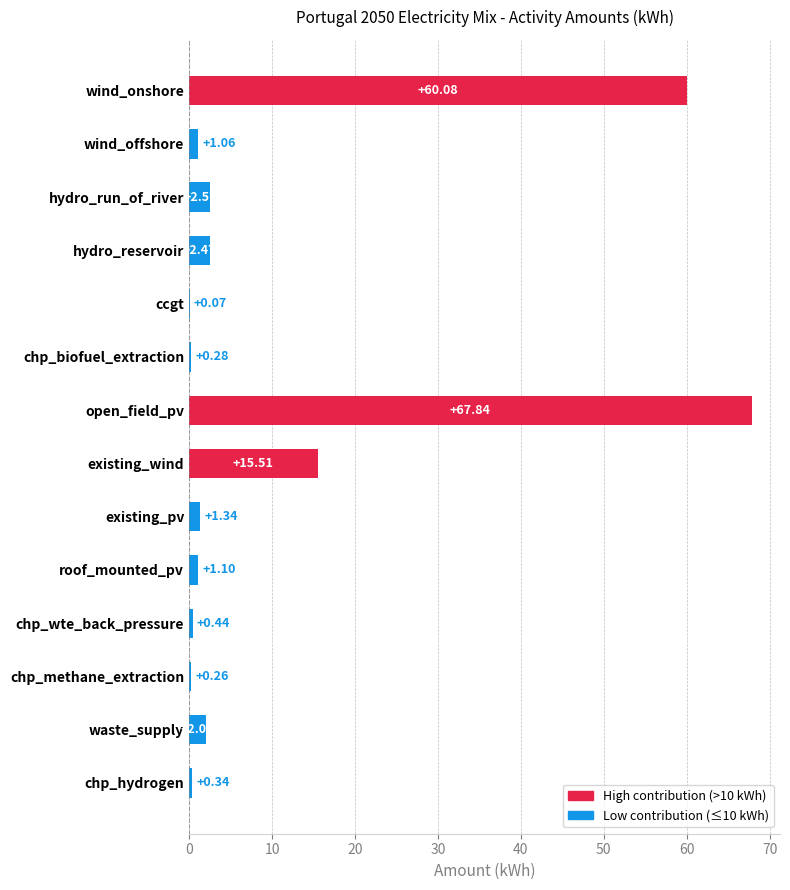

Which label corresponds to the largest value in the chart?

open_field_pv